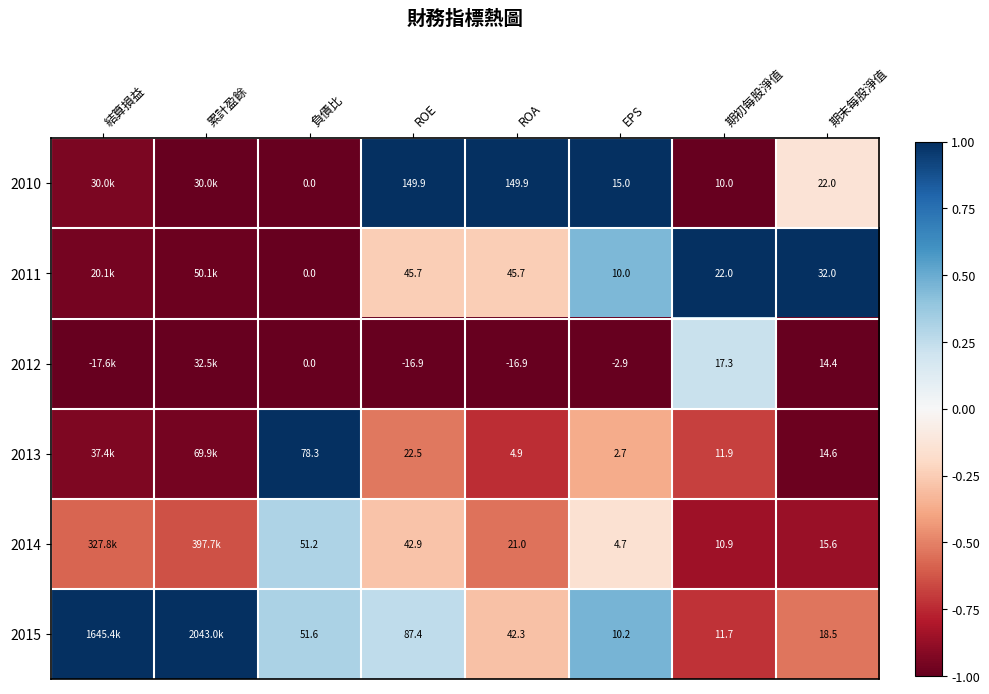

Is the value of 2015 at ROE greater than the value of 2013 at 期末每股淨值?

Yes